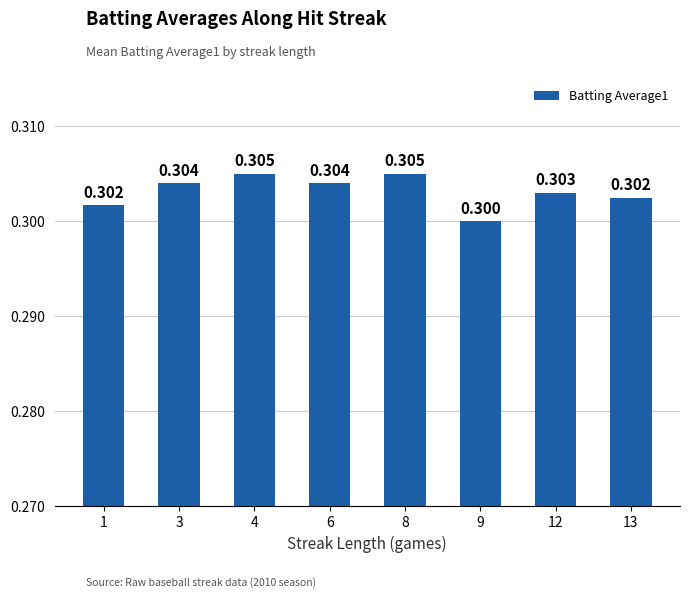

Reading right to left, what are all the values shown in this chart?

13=0.3	12=0.3	9=0.3	8=0.3	6=0.3	4=0.3	3=0.3	1=0.3